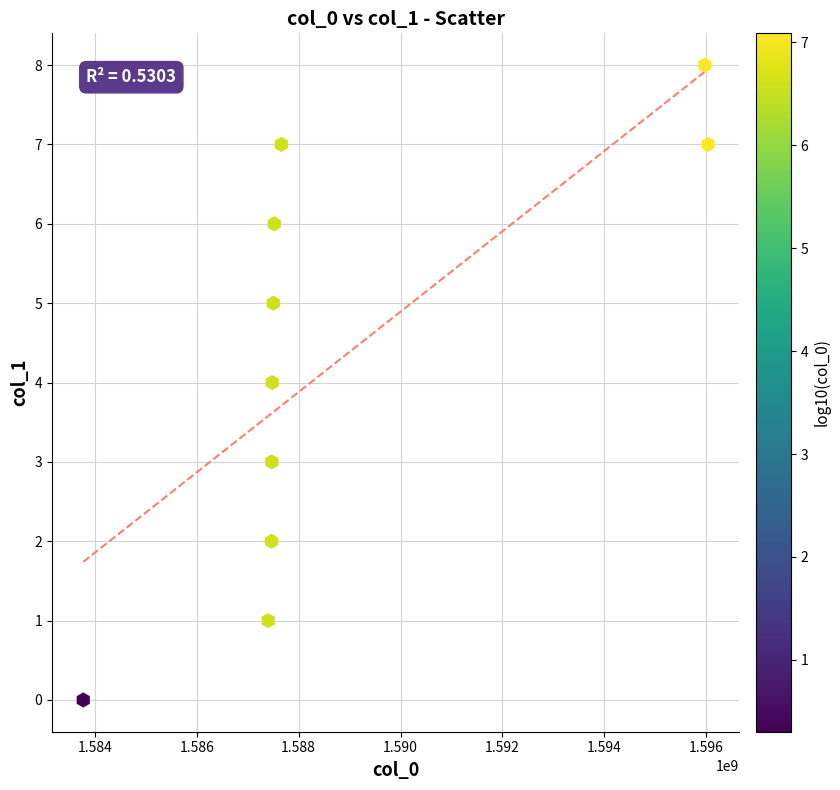

What is the average Y value?

4